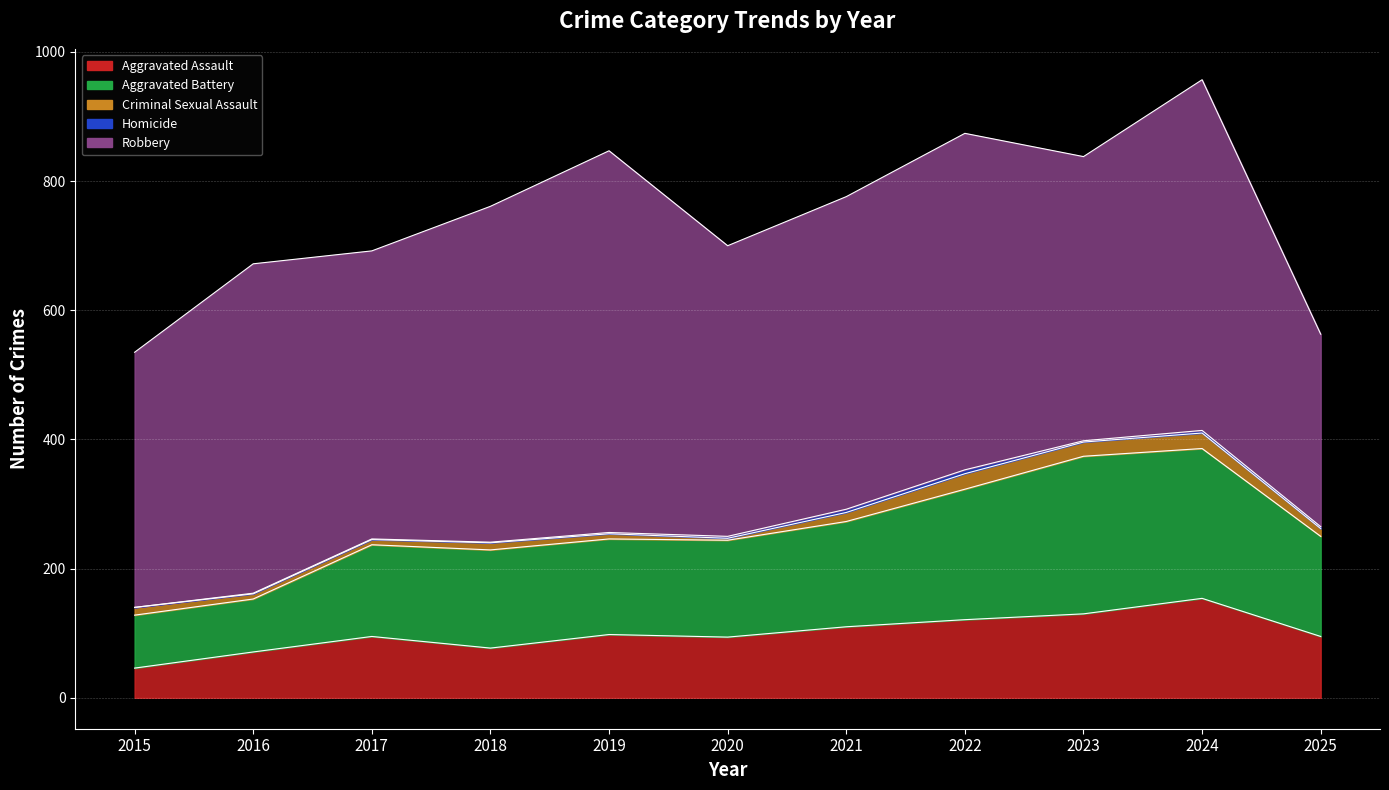

What is the difference between the maximum and second lowest values in the Aggravated Battery series?

162